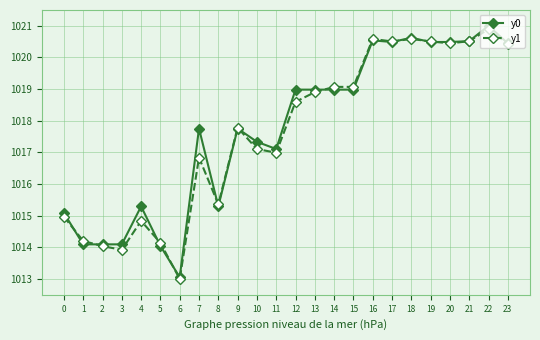

True or false: y1 has more than 2 interior local peaks.

True